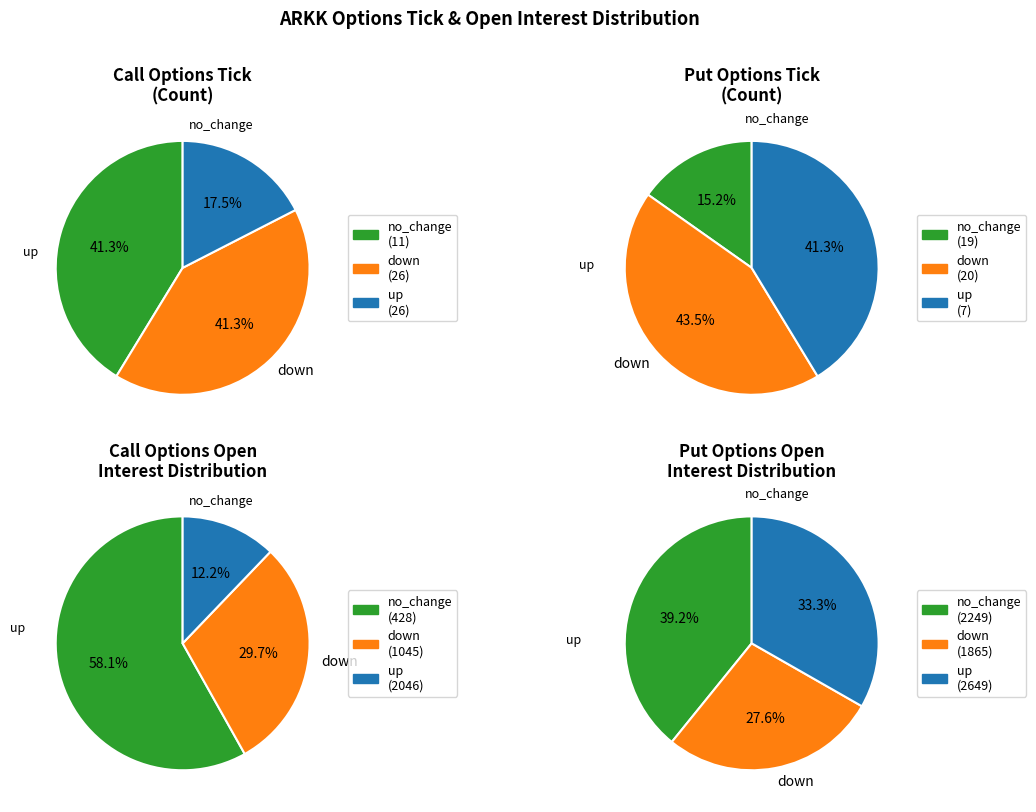

The up slice represents 41% of the pie. True or false?

True